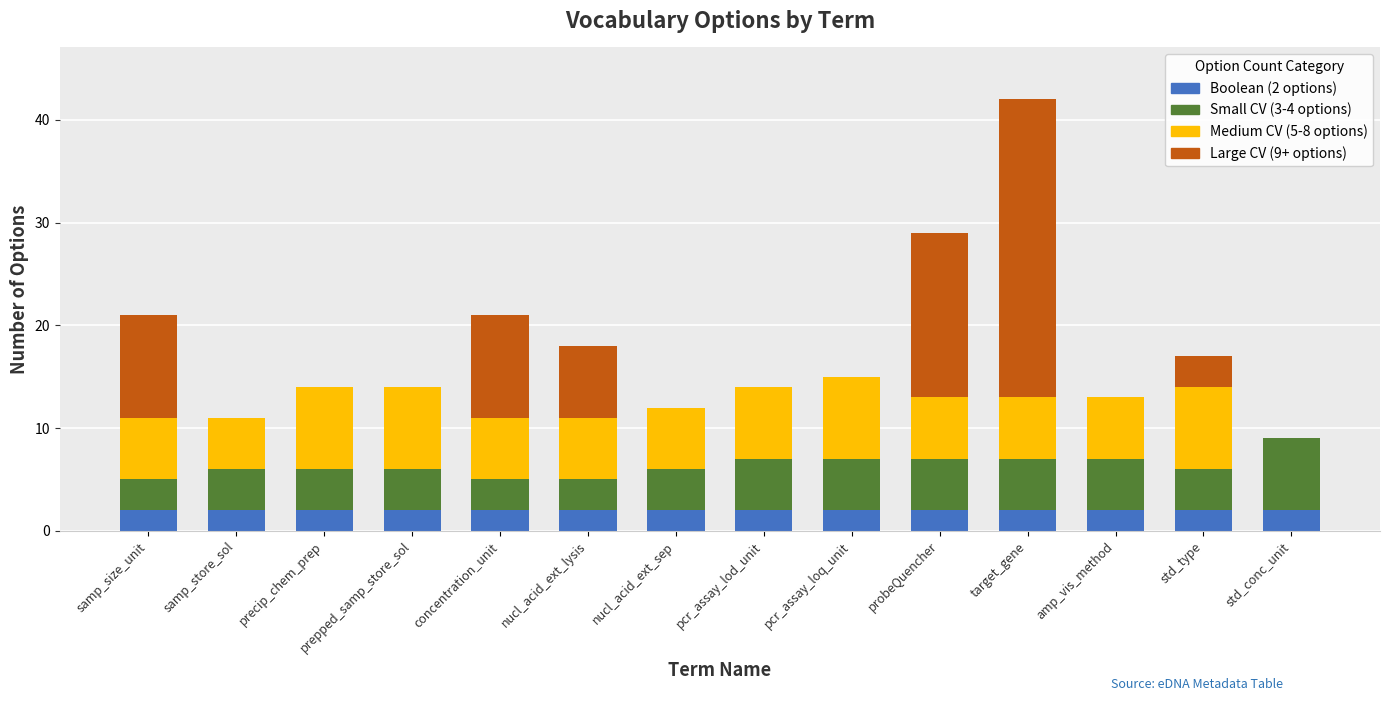

The Boolean (2 options) series shows 2 at pcr_assay_lod_unit. True or false?

True